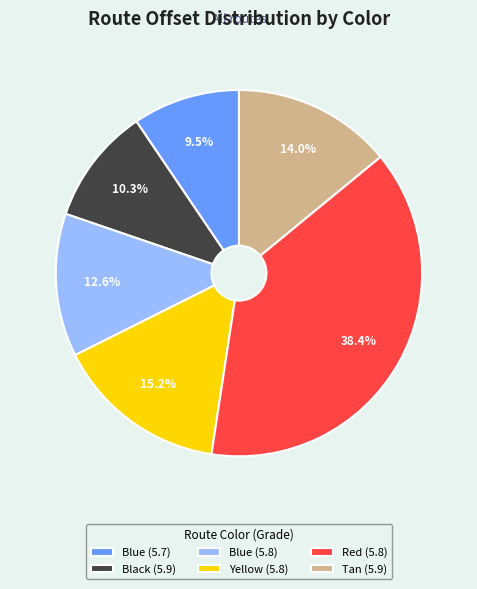

Is it true that Yellow (5.8) is 15% of the pie?

True